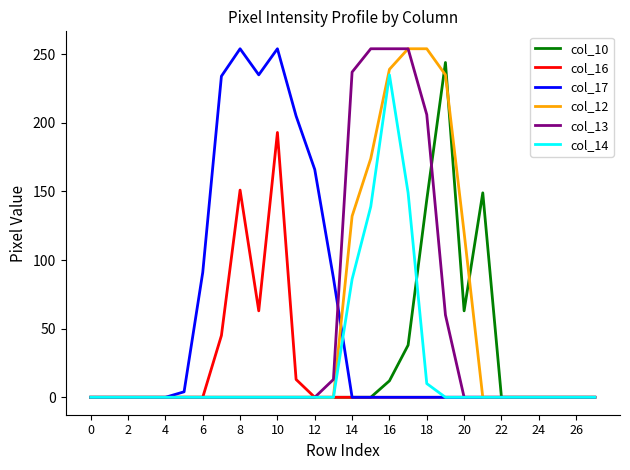

Where is the first local minimum for col_10?

20